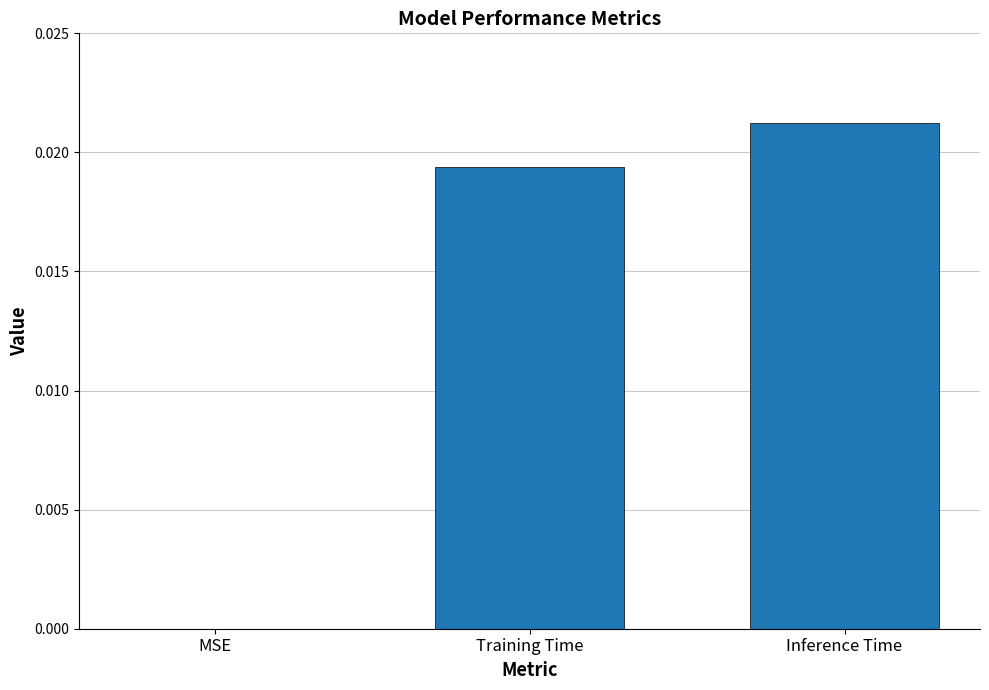

Is it true that the value at Inference Time is 0.0?

True